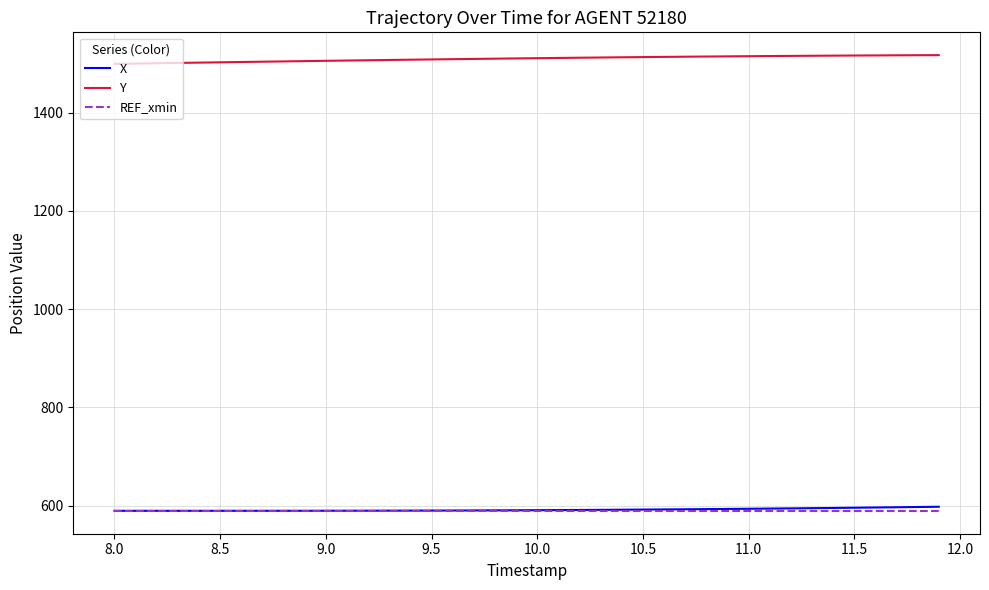

True or false: Y and REF_xmin intersect in this chart.

False